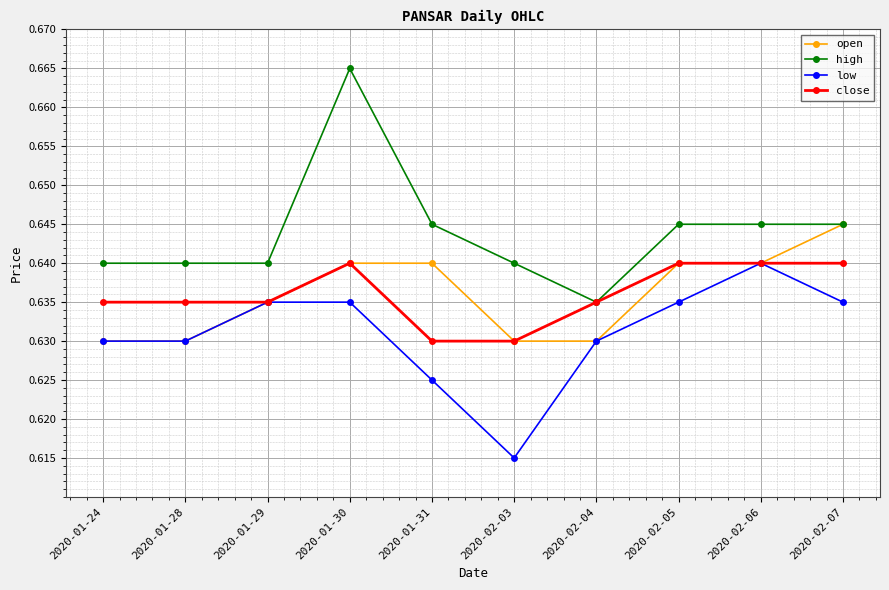

What is the total value across all series at 2020-02-05?

2.6